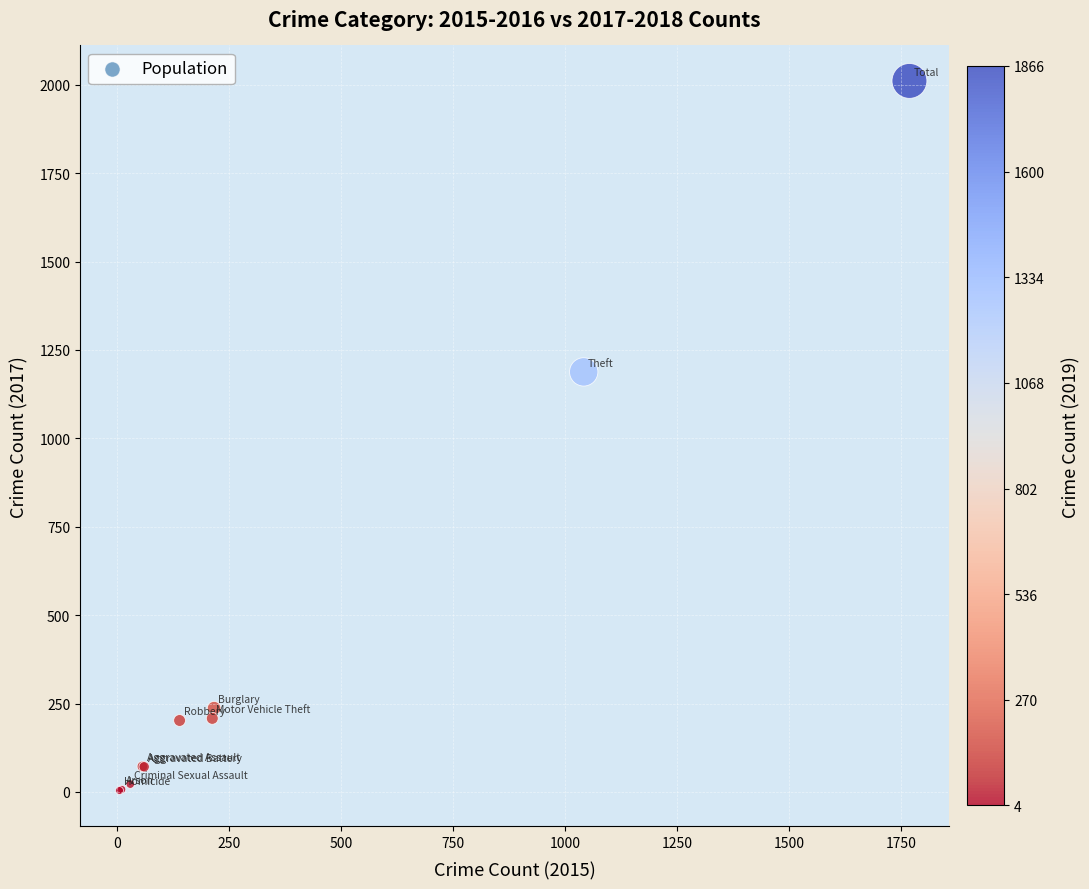

What Y value in the scatter plot is closest to 1007?

1188